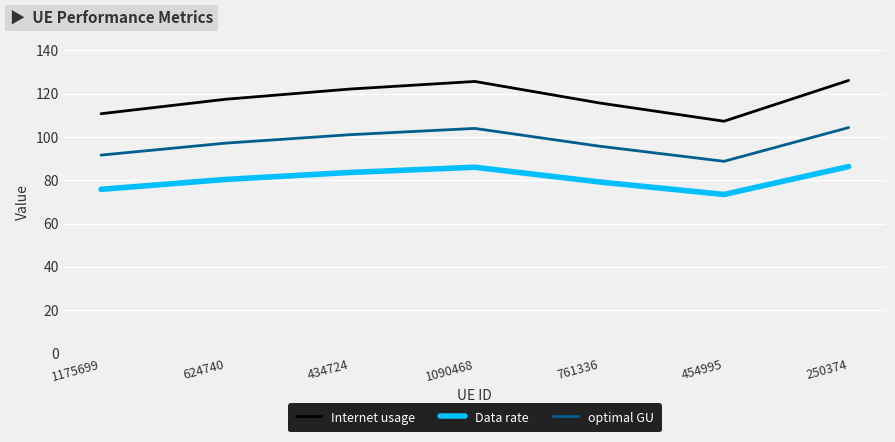

What is the lowest value of the Internet usage series?

107.3